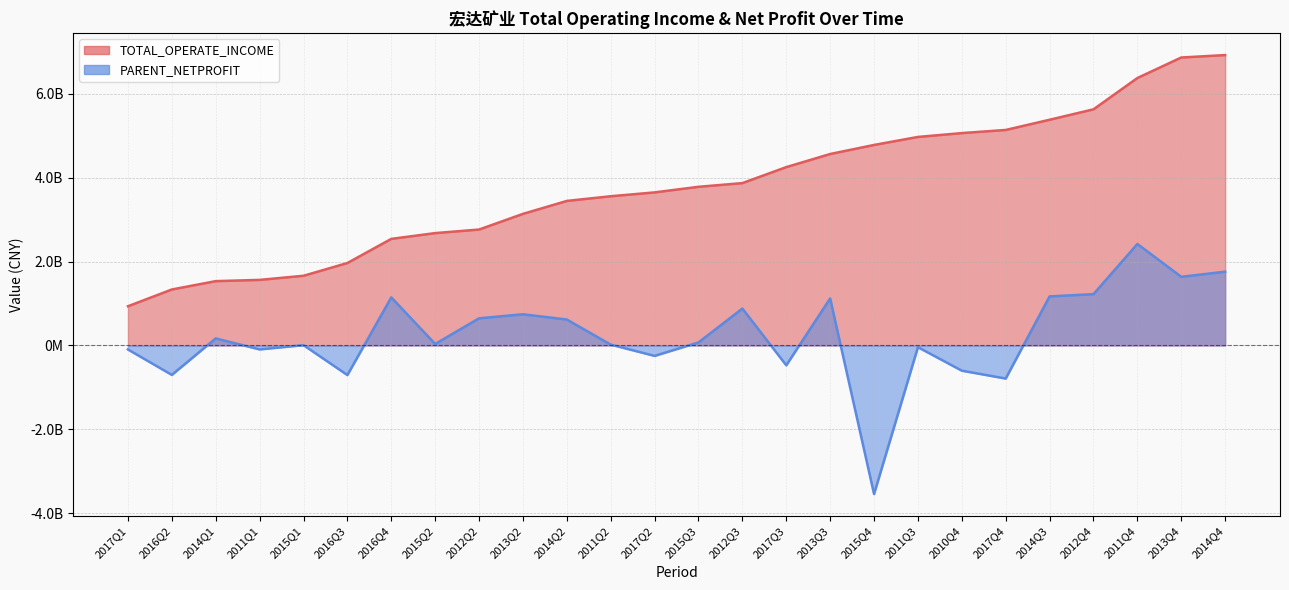

Which series has the largest total across all categories?

TOTAL_OPERATE_INCOME